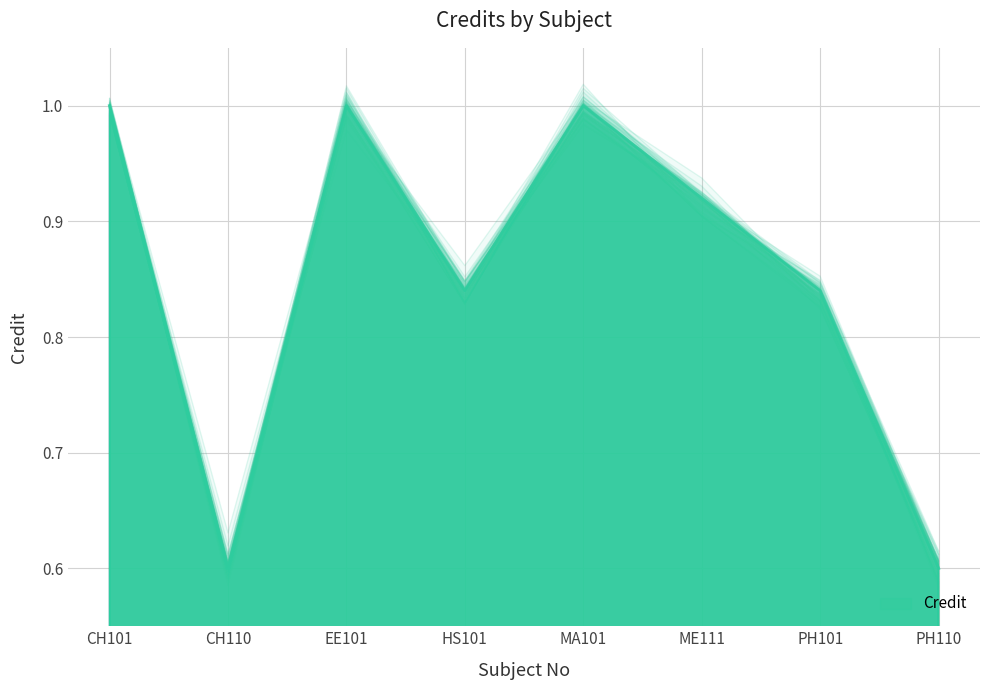

How many interior local valleys (lower than both neighbors) does the data have?

2